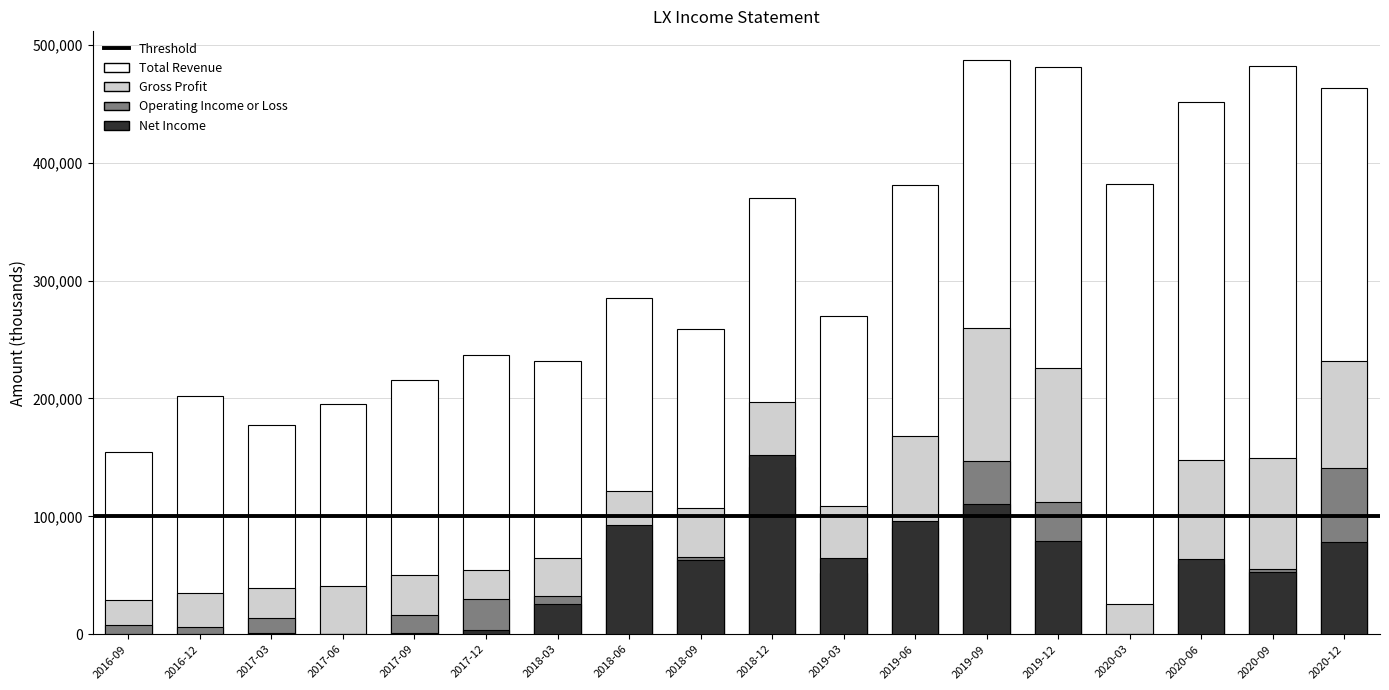

What is the difference between the maximum and second lowest values in the Total Revenue series?

309900